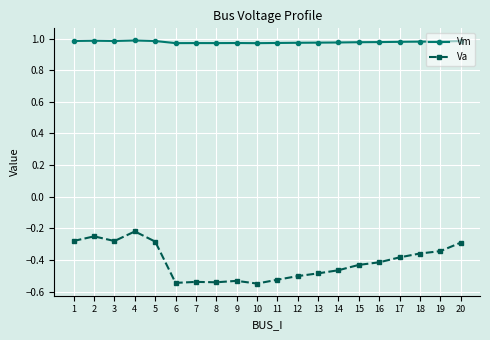

True or false: Vm and Va intersect in this chart.

False